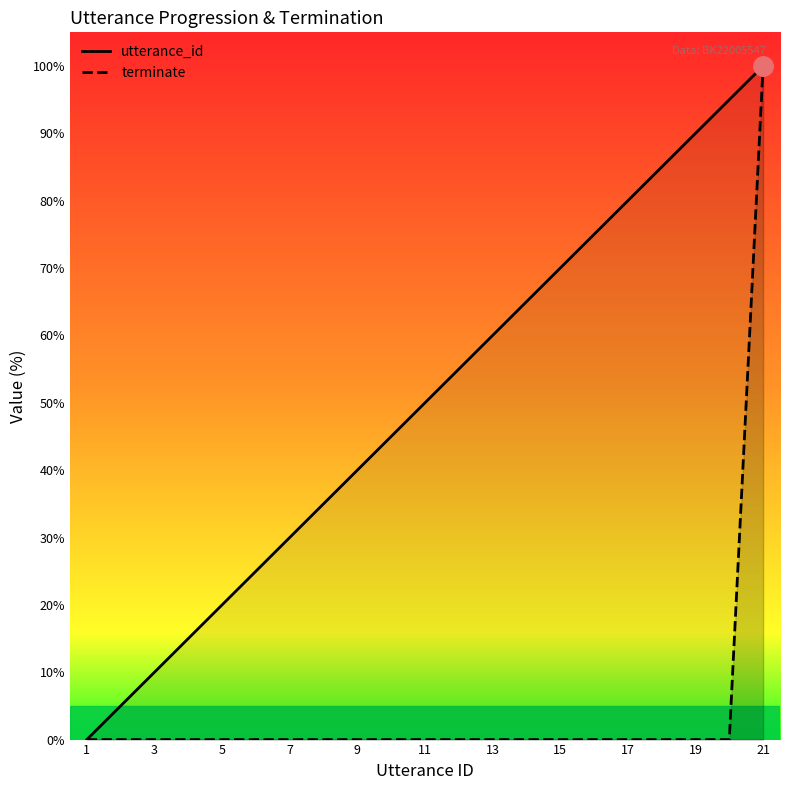

Which series has the largest total across all categories?

utterance_id